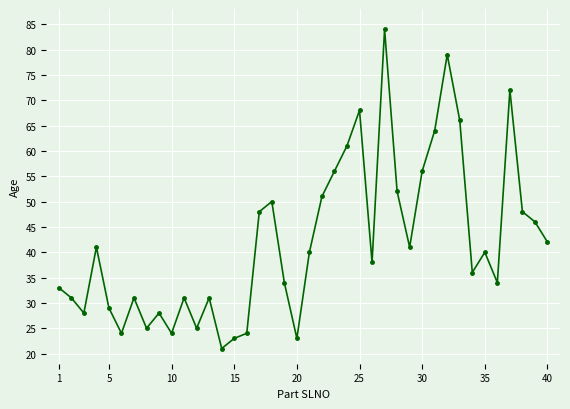

What is the average value?

42